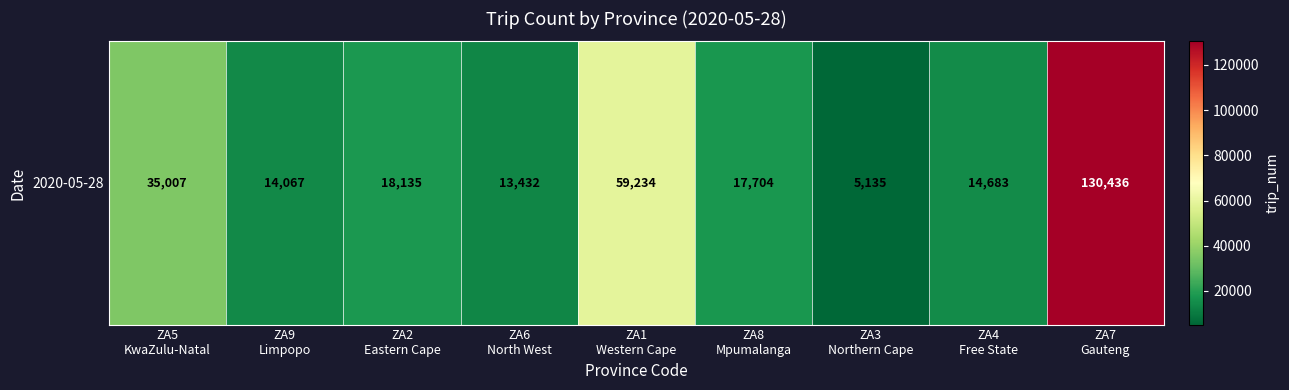

How many values are below 17704?

4